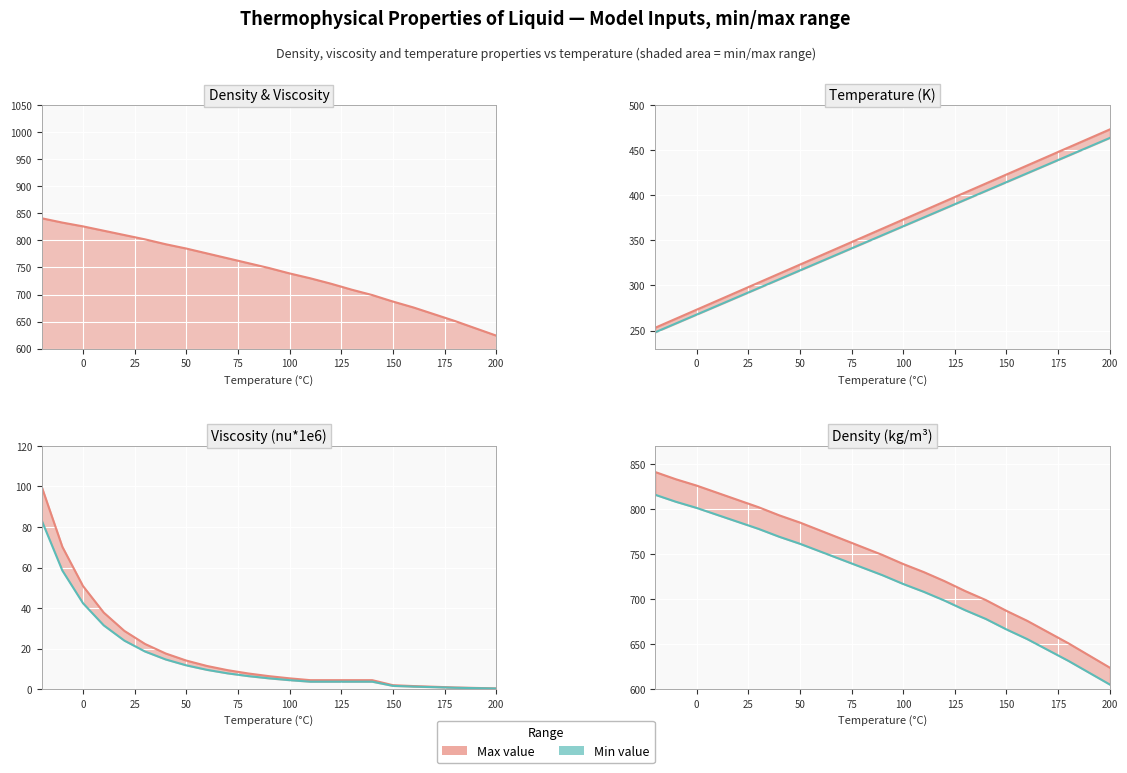

At how many categories does at least one series exceed 808?

5